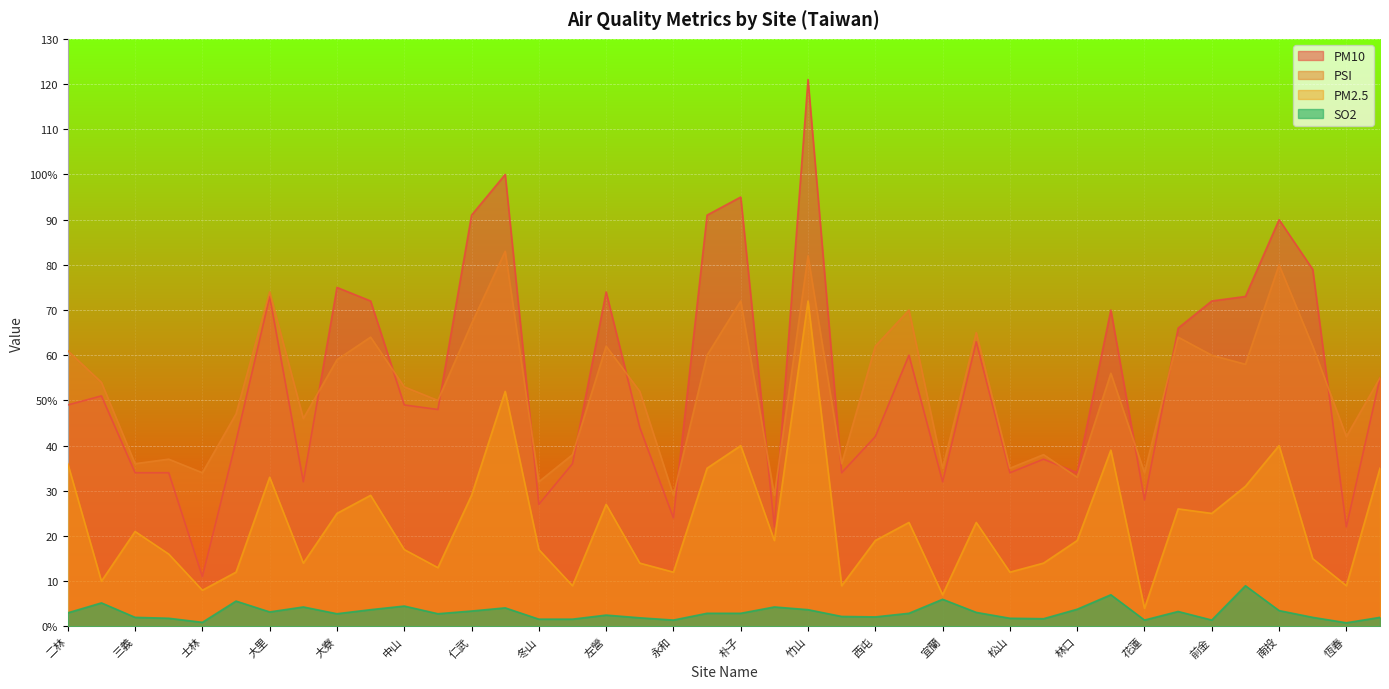

What is the difference between the maximum and minimum values in the PM2.5 series?

68.0